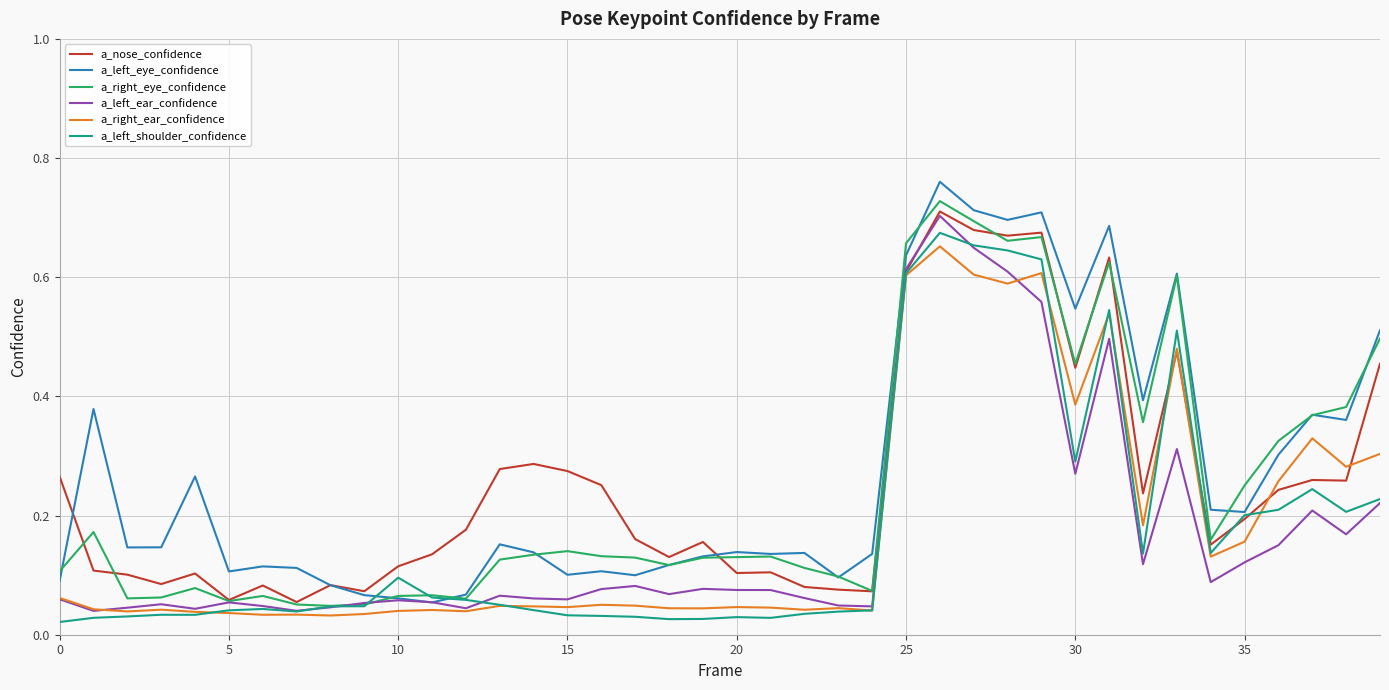

Count the number of data series in this chart.

6